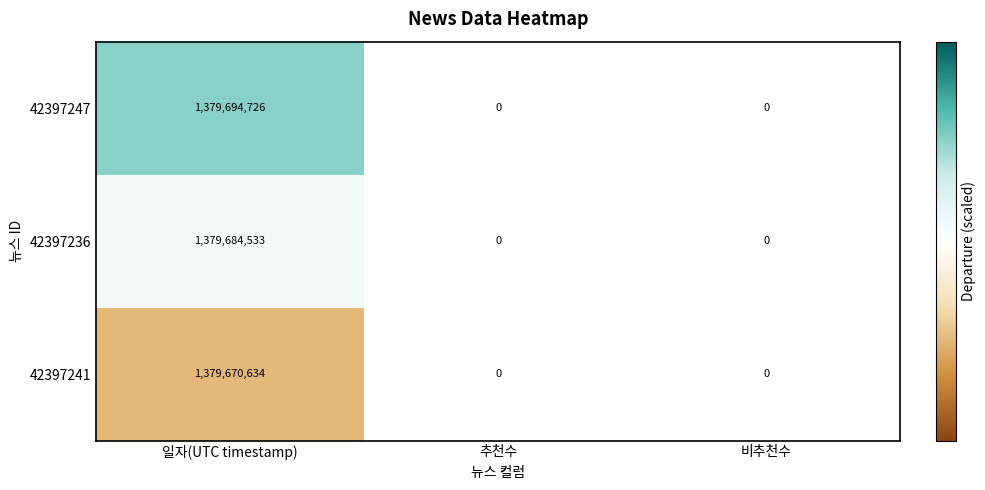

Count the 42397236 values in the range 0 to 1379684533.

3